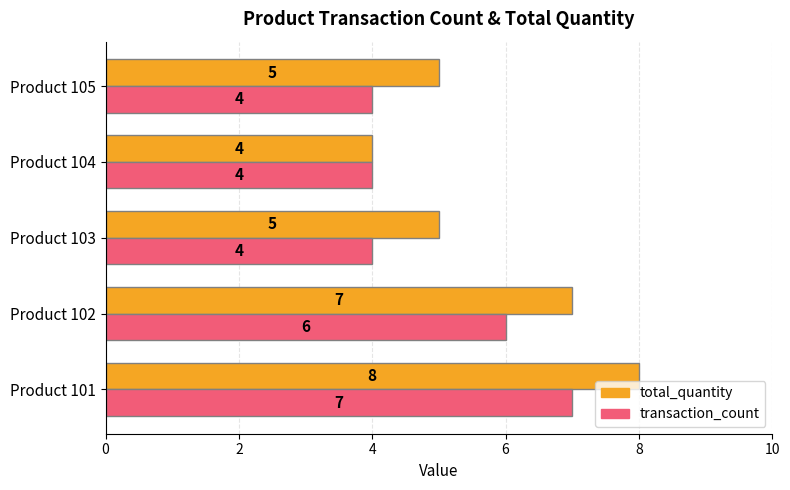

The value of total_quantity at Product 101 is 13. True or false?

False